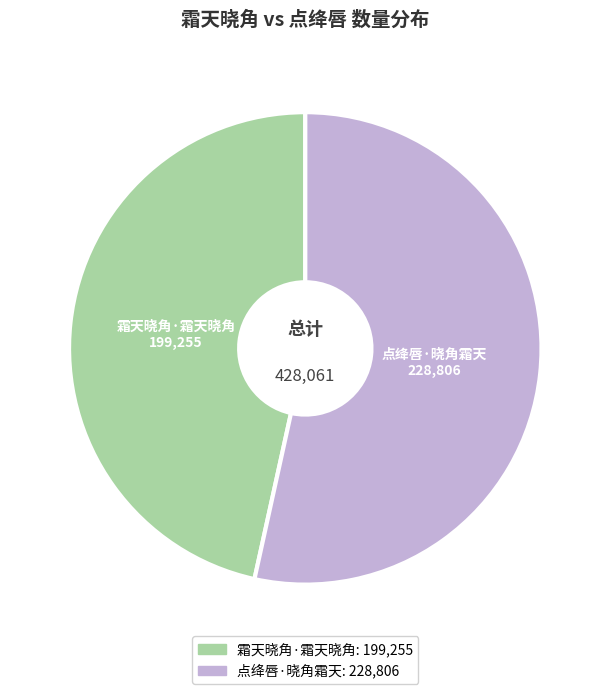

Does 点绛唇·晓角霜天 represent more than half of the total?

Yes